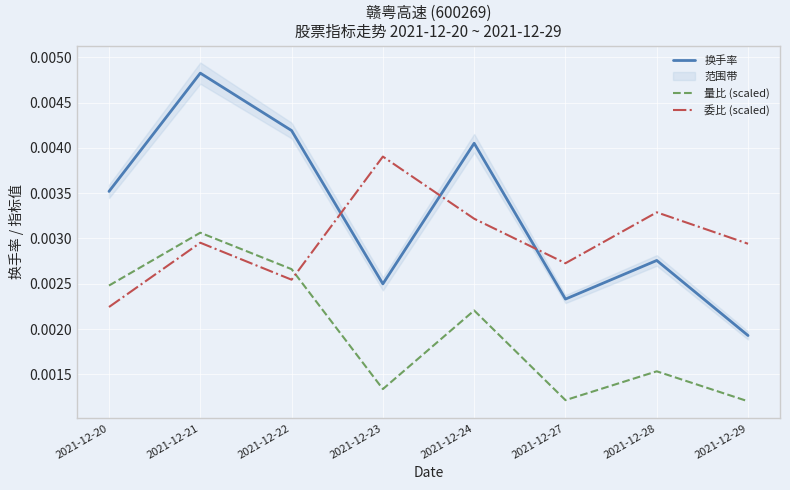

How many intersections are there between 委比 (scaled) and 量比 (scaled)?

1